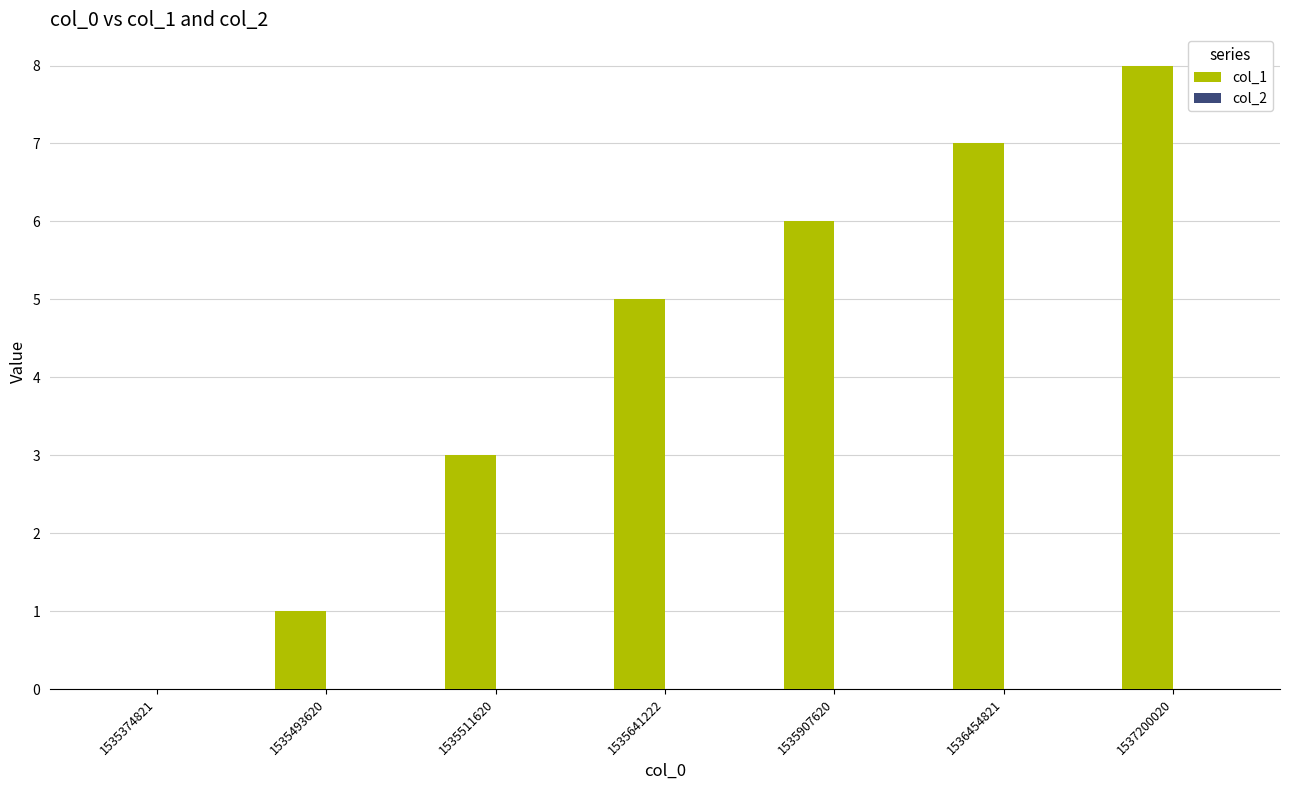

Reading left to right, what are all the values shown in this chart?

1535374821=0	1535493620=1	1535511620=3	1535641222=5	1535907620=6	1536454821=7	1537200020=8